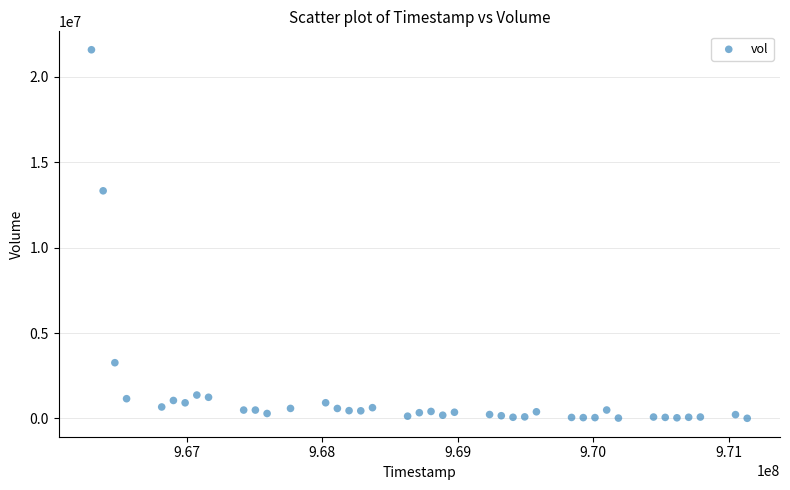

What Y value in the scatter plot is closest to 10799228?

13329696